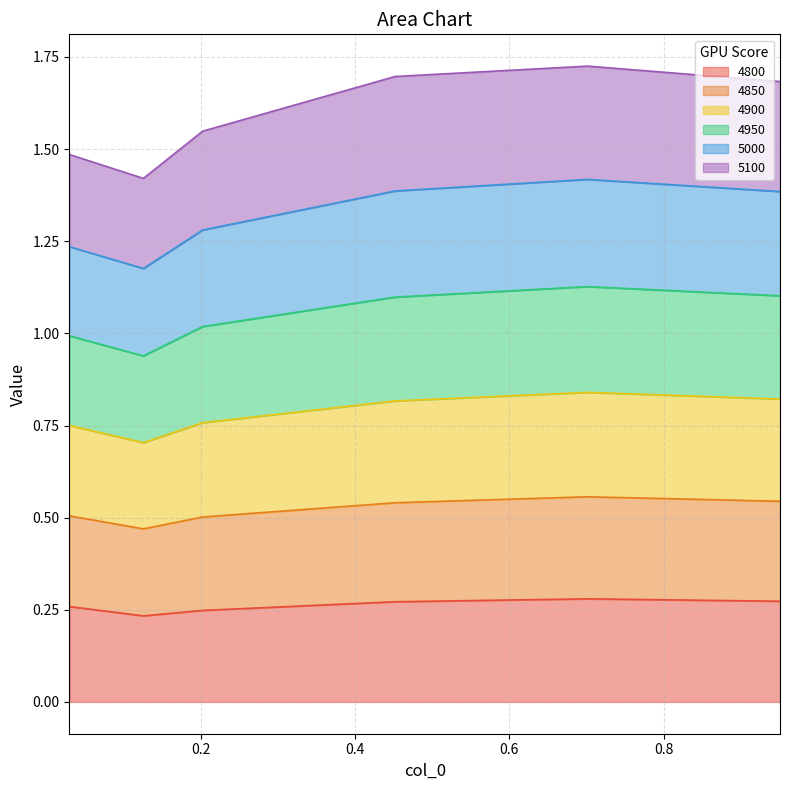

At which category is the sum across all series the highest?

0.7013698630136986